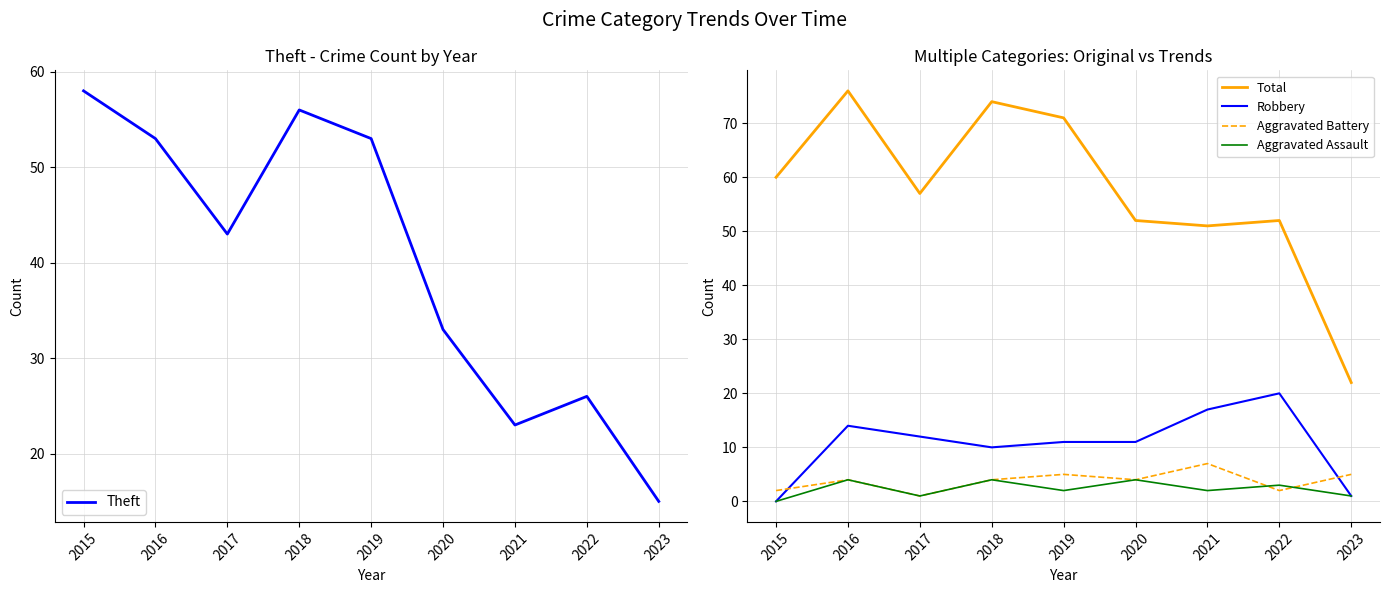

Reading left to right, transcribe all the data shown in this chart.

Theft: 58	53	43	56	53	33	23	26	15
Total: 60	76	57	74	71	52	51	52	22
Robbery: 0	14	12	10	11	11	17	20	1
Aggravated Battery: 2	4	1	4	5	4	7	2	5
Aggravated Assault: 0	4	1	4	2	4	2	3	1